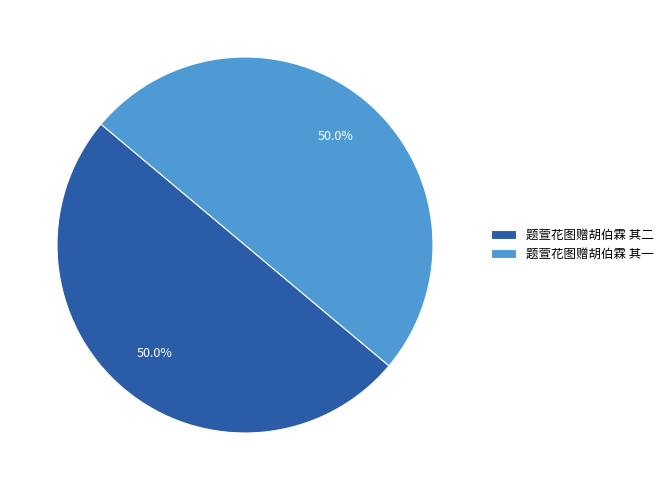

Approximately how many times larger is the value at 题萱花图赠胡伯霖 其二 compared to 题萱花图赠胡伯霖 其一?

1.0